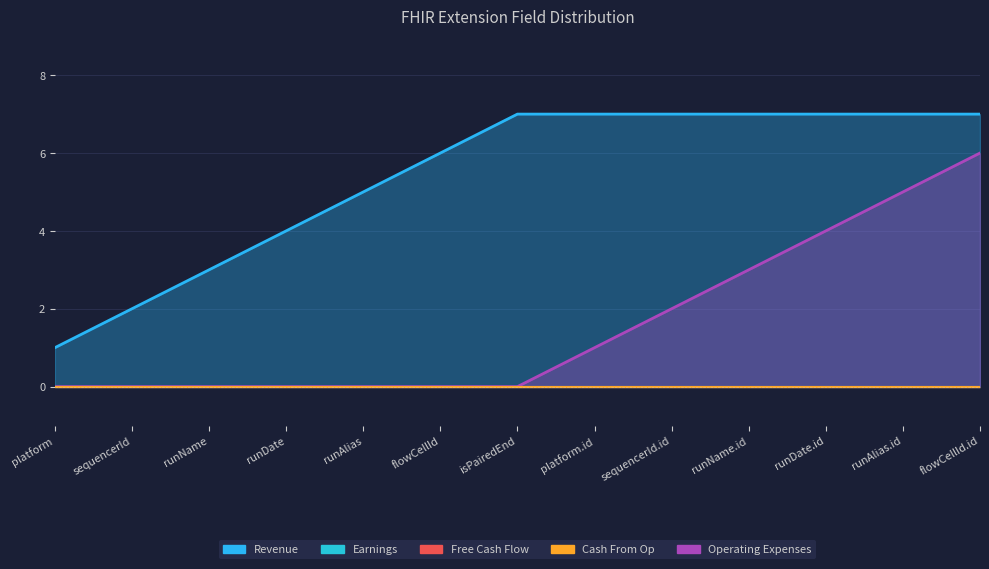

Which series has the widest spread of values?

Revenue